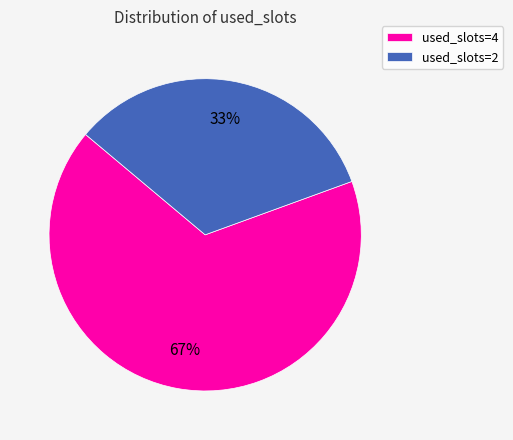

What is the largest slice in the pie chart?

used_slots=4